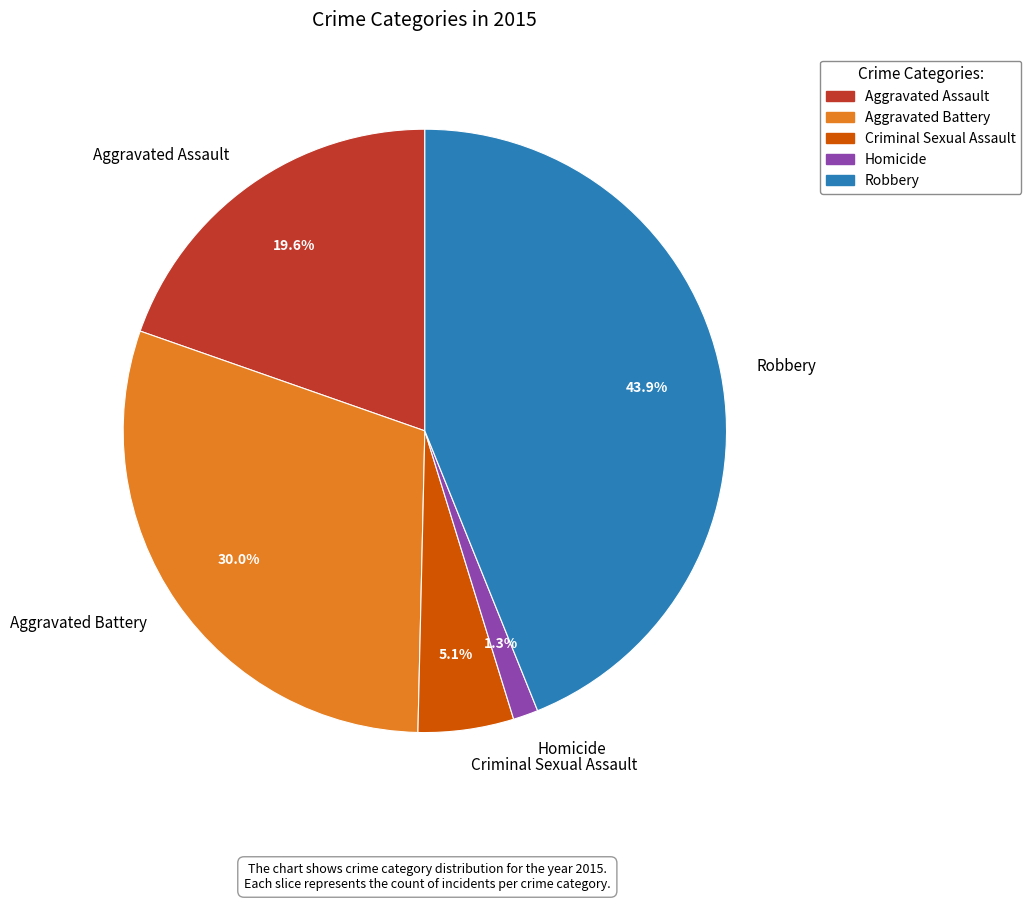

How much of the chart is everything except Aggravated Battery?

70.0%